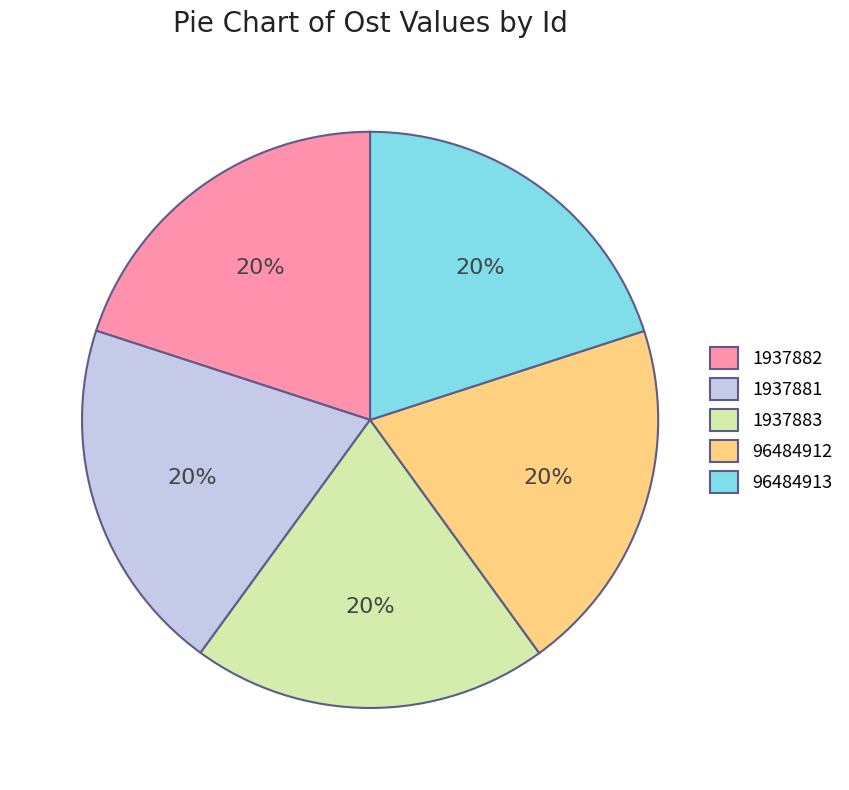

Combined, do 96484912 and 1937881 account for over 50%?

No